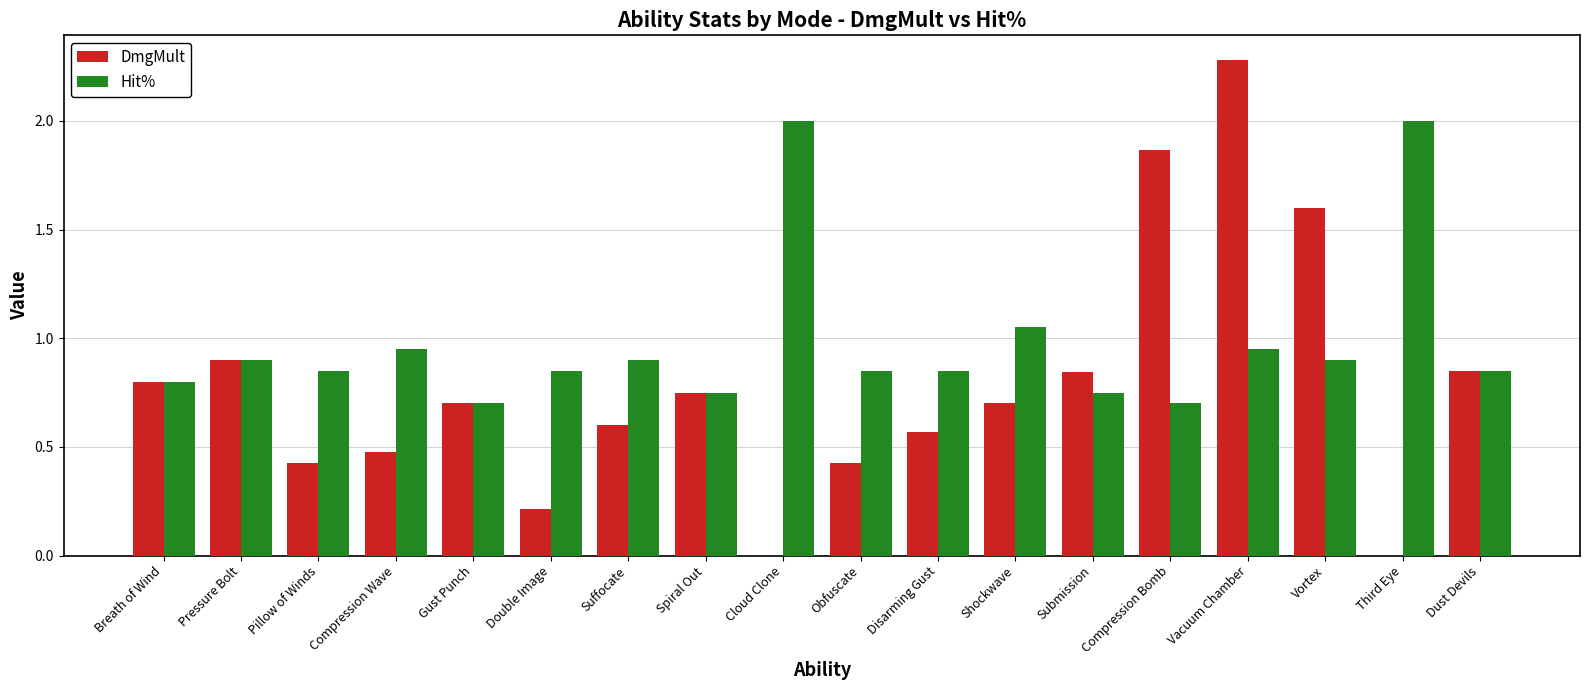

The Hit% series shows 0.7 at Compression Bomb. True or false?

True